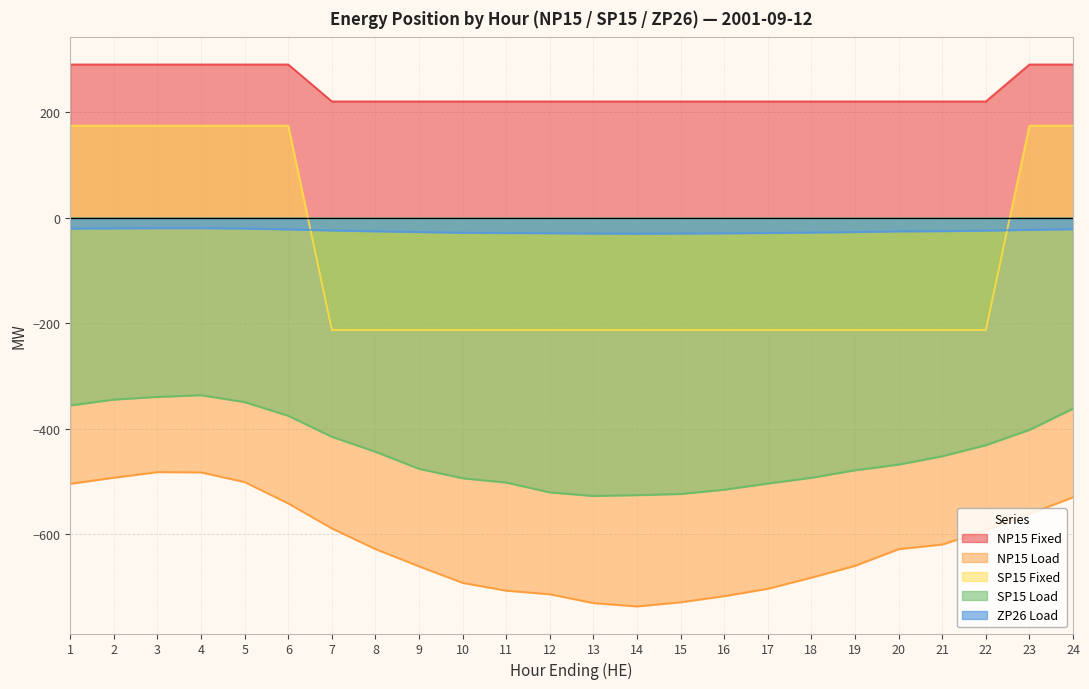

Which series has the widest spread of values?

SP15 Fixed